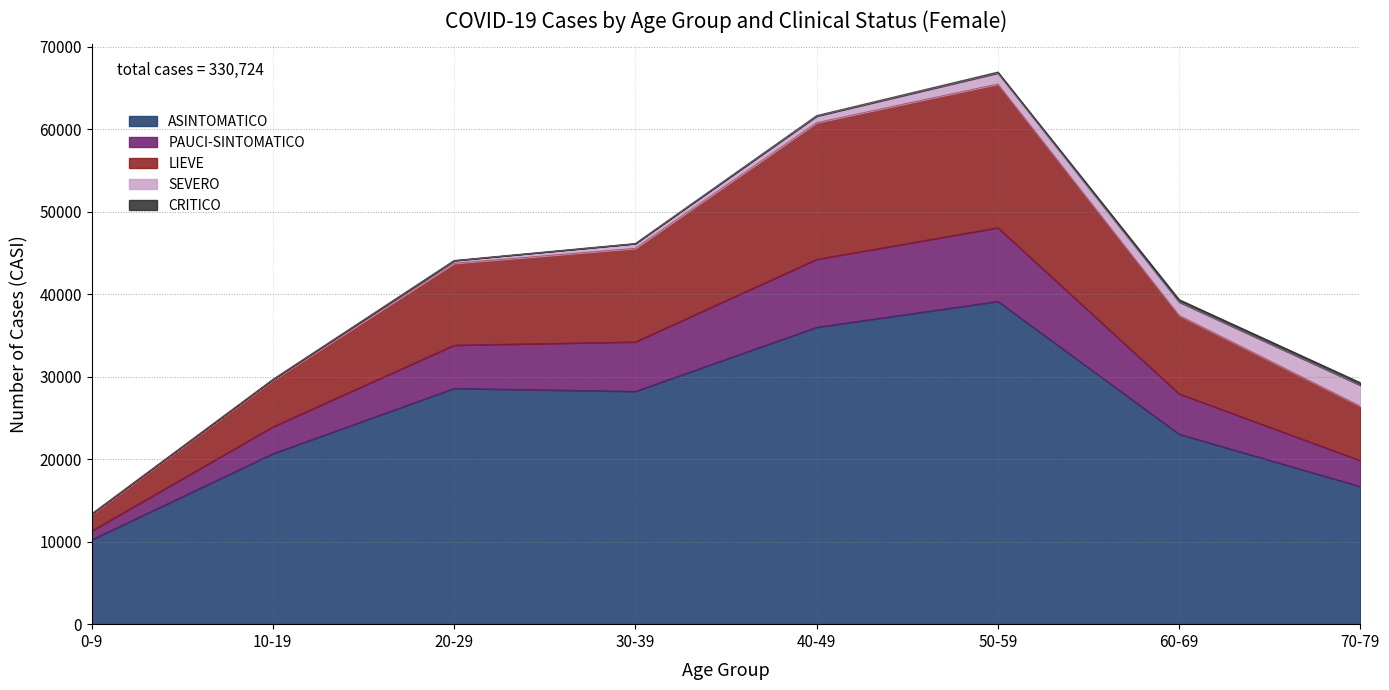

What is the maximum value shown in the chart?

66973